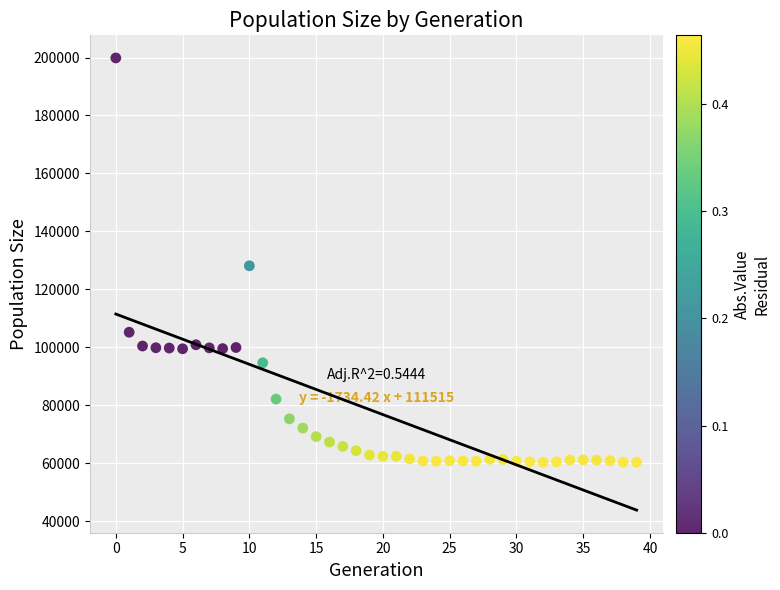

What Y value in the scatter plot is closest to 130097?

128151